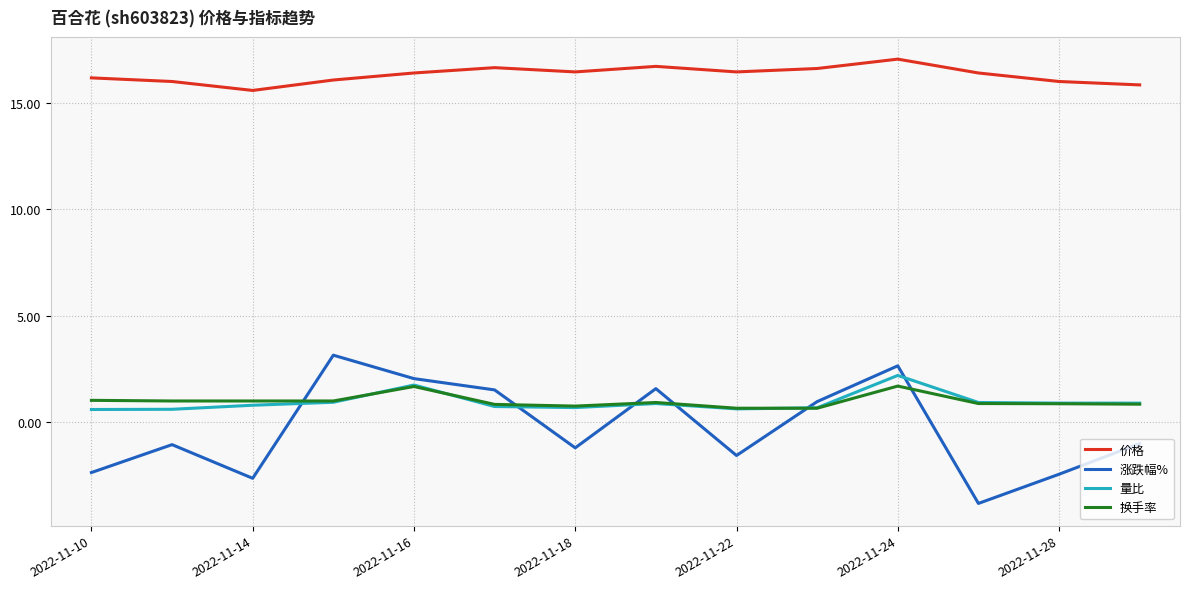

Which series has the largest range (max minus min)?

涨跌幅%